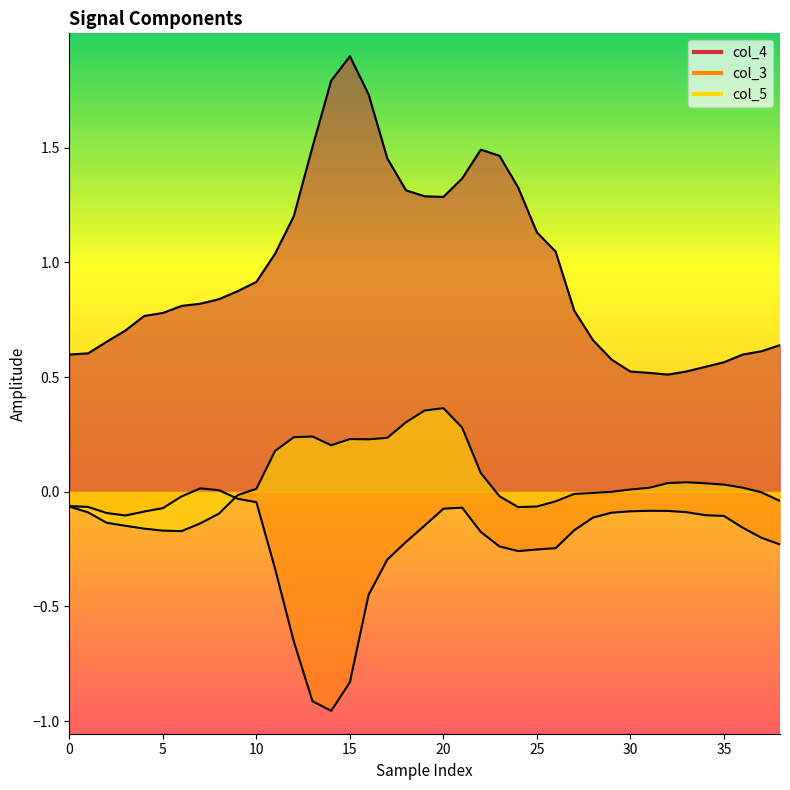

True or false: col_3 and col_5 intersect in this chart.

True